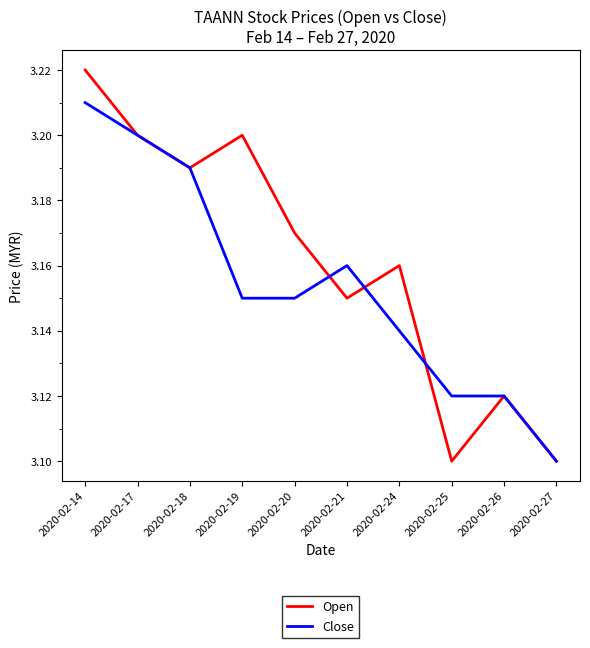

True or false: Close has a value of 4.4 at 2020-02-14.

False